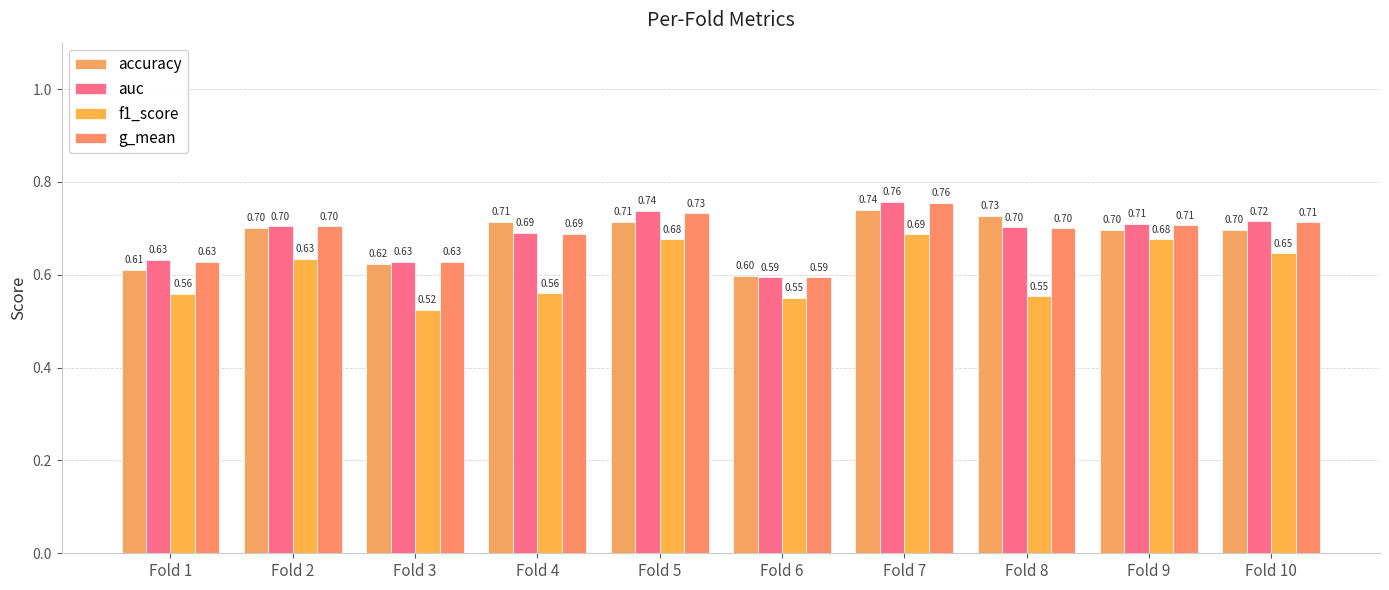

How many categories are shown in the chart?

10